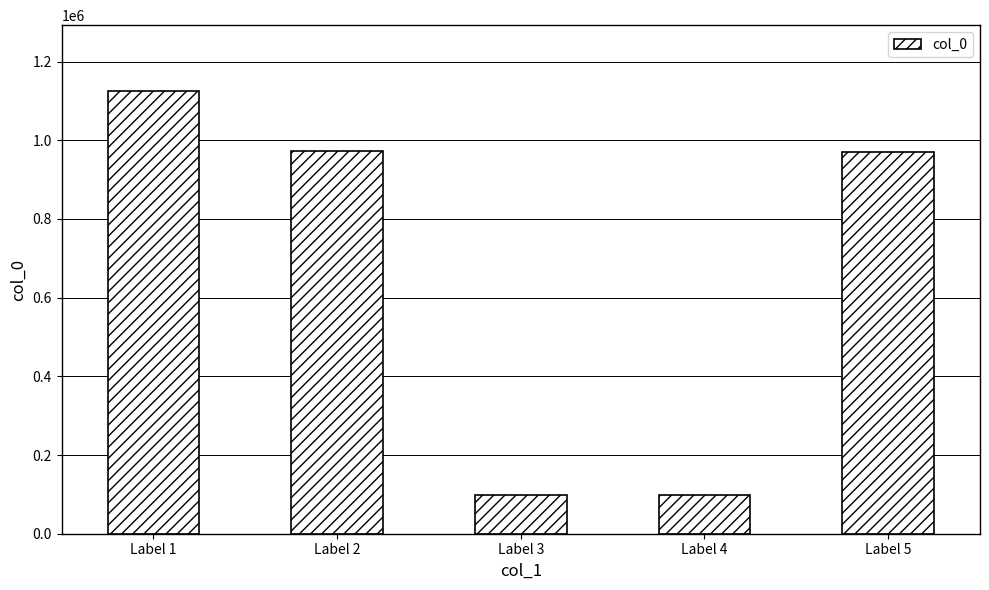

What is the sum of all values?

3265622